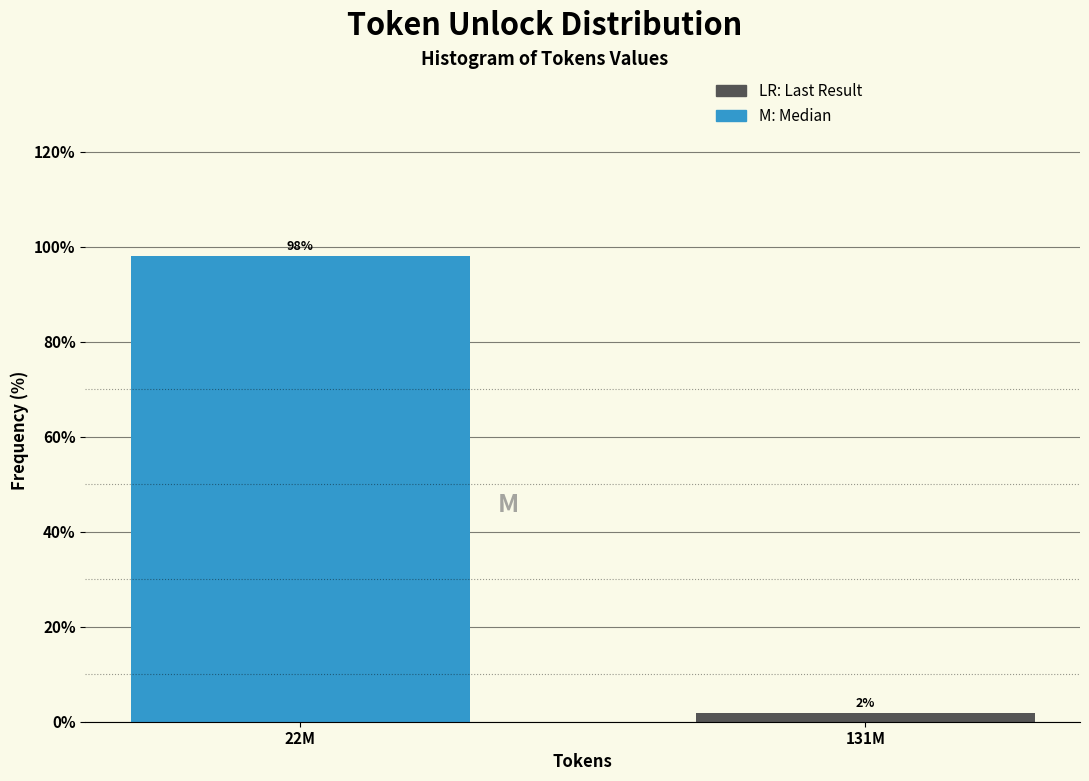

What is the average value?

50.0